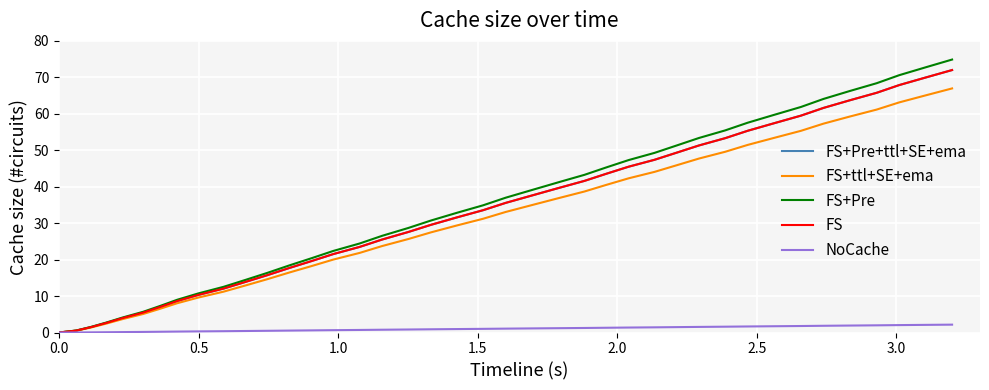

Is this an area chart (filled region under the line)?

No